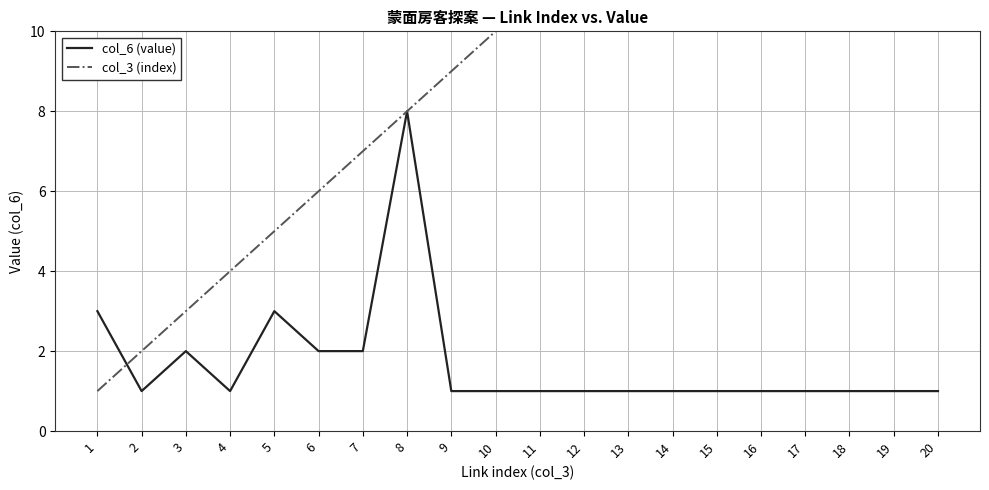

What is the total value across all series at 5?

8